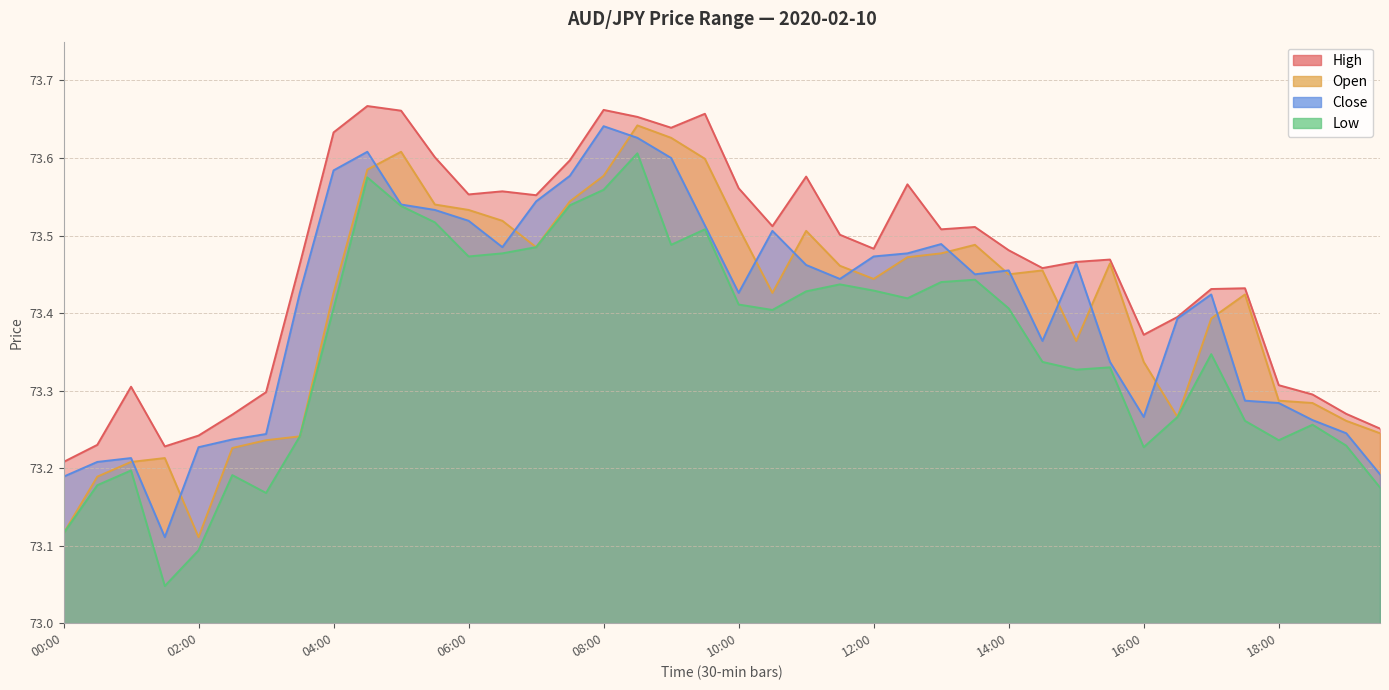

True or false: low and open intersect in this chart.

False